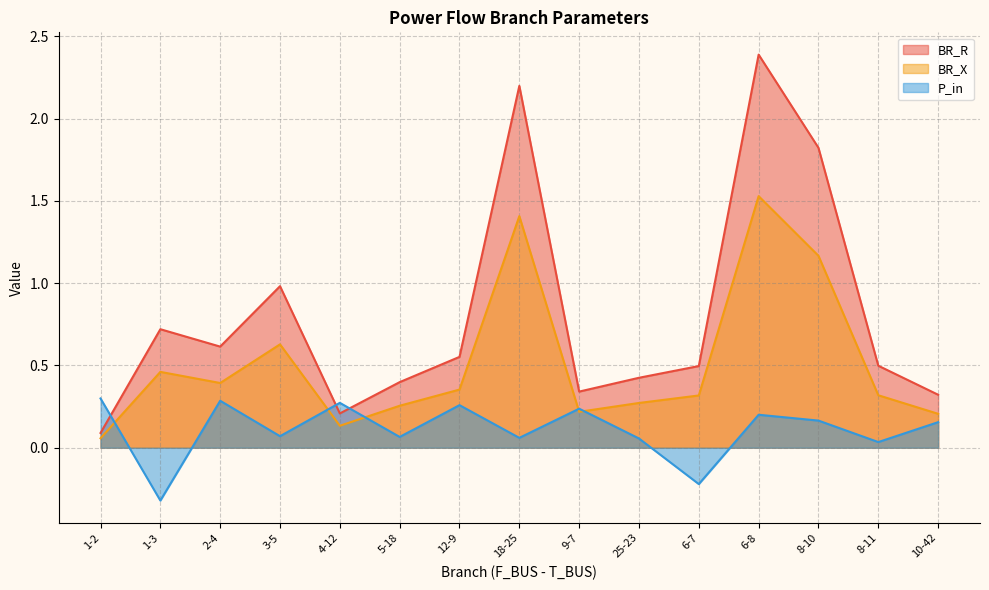

Does the chart display data point markers on the line(s)?

No